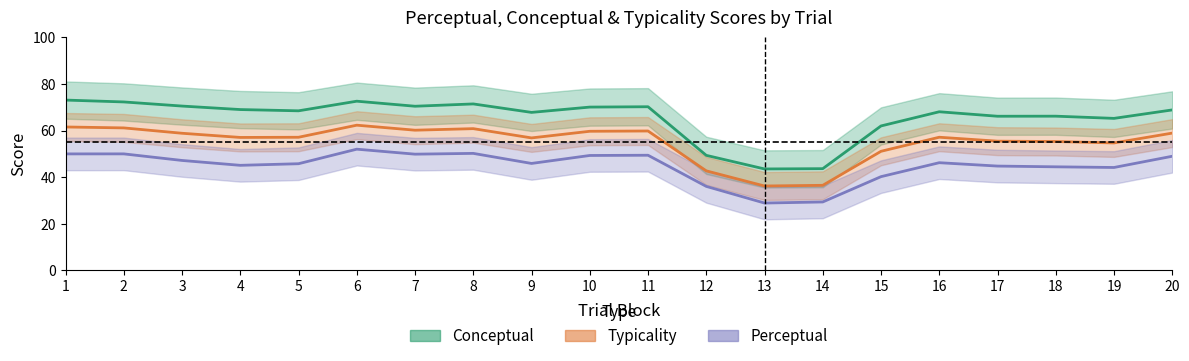

The perceptual series shows 44.7 at 18. True or false?

True